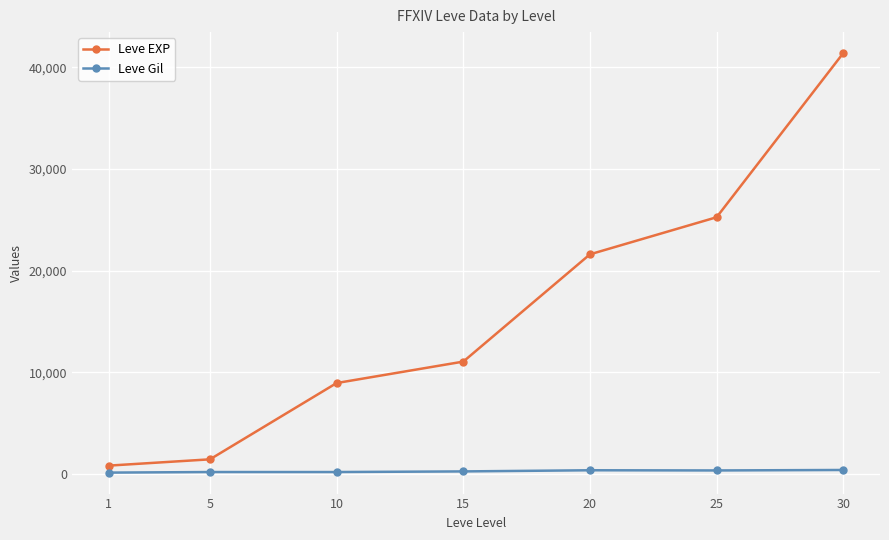

At how many categories does at least one series exceed 26746?

1